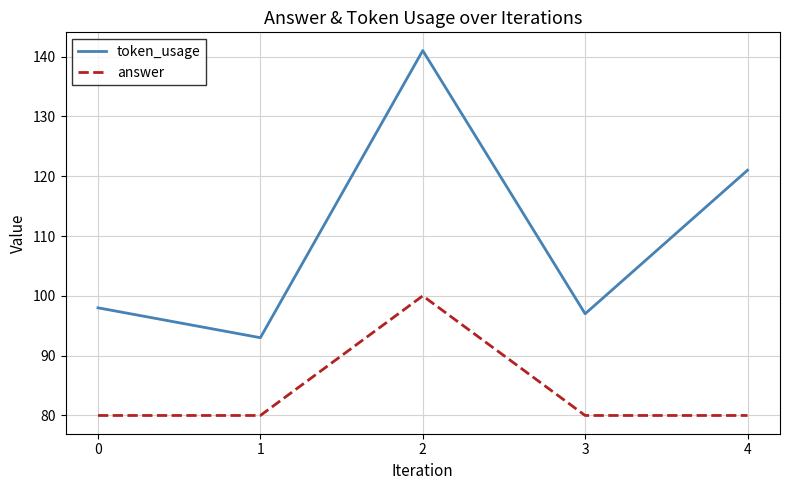

Which category has the highest value in the token_usage series?

2